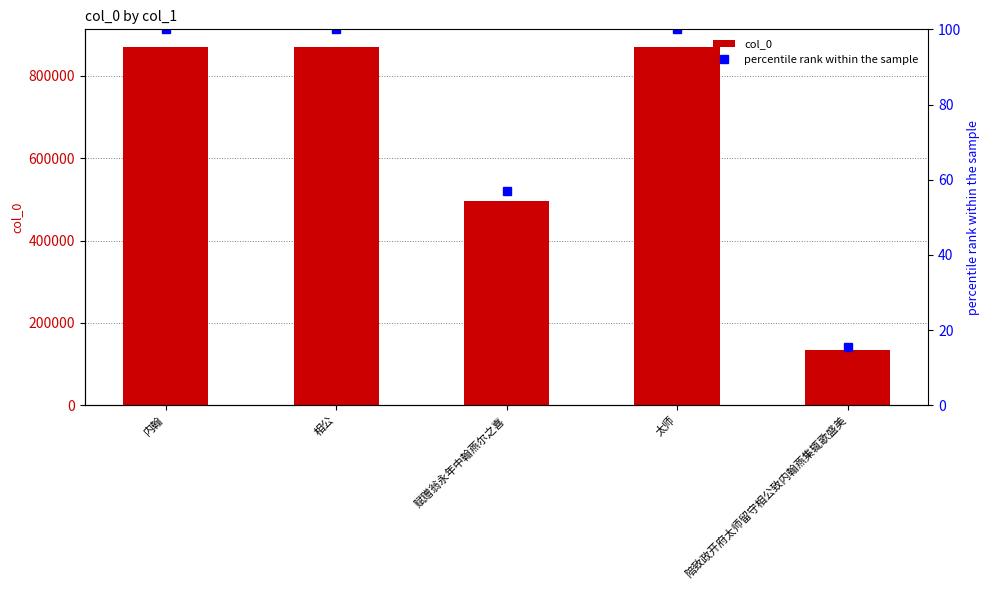

Is it true that percentile rank within the sample equals 34.6 at 内翰?

False